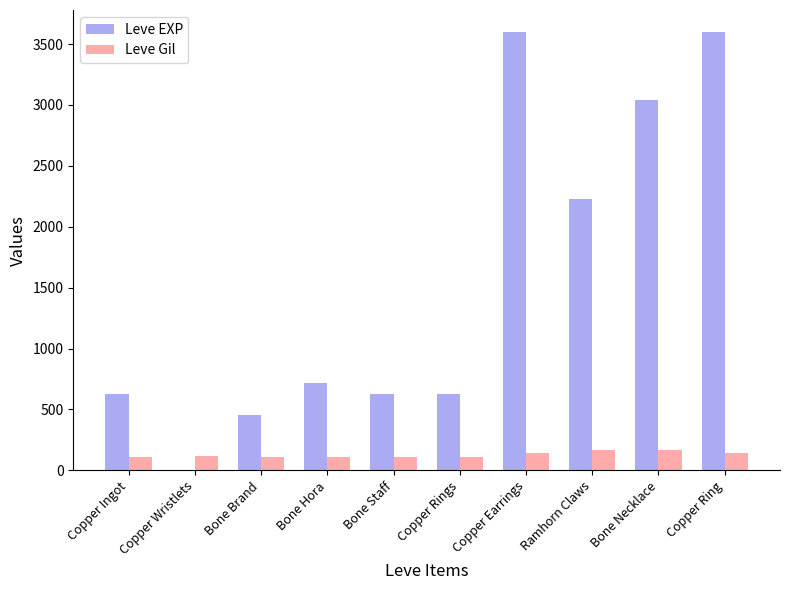

What is the approximate value of Leve Gil at Copper Wristlets, to the nearest 5?

115